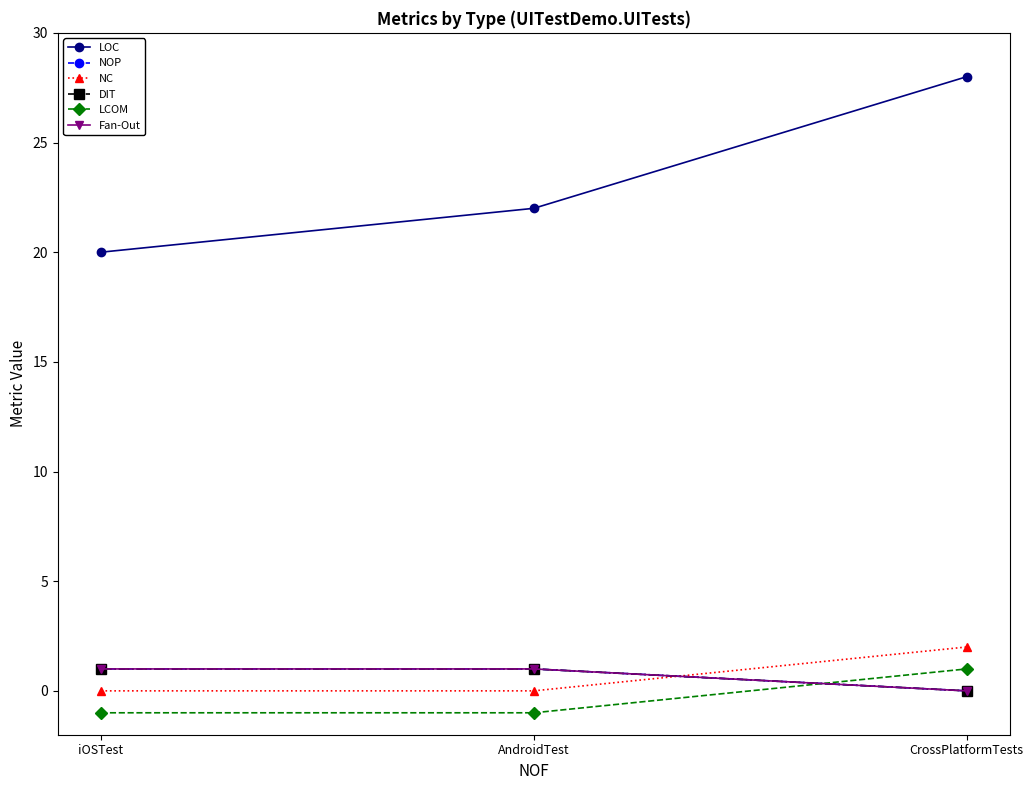

What is the greatest value displayed?

28